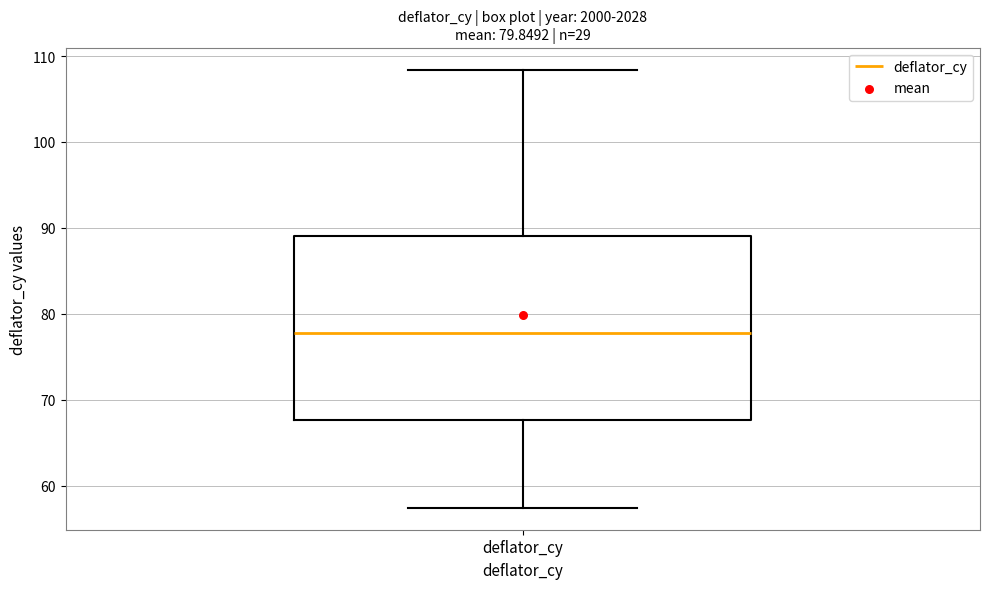

Read this box plot against the y-axis: the position of the median line, the range covered by the box, and the ends of both whiskers. The values are not printed on the chart, so give them approximately, as read against the axis.

median 78, box 68 to 89, whiskers 57 to 108